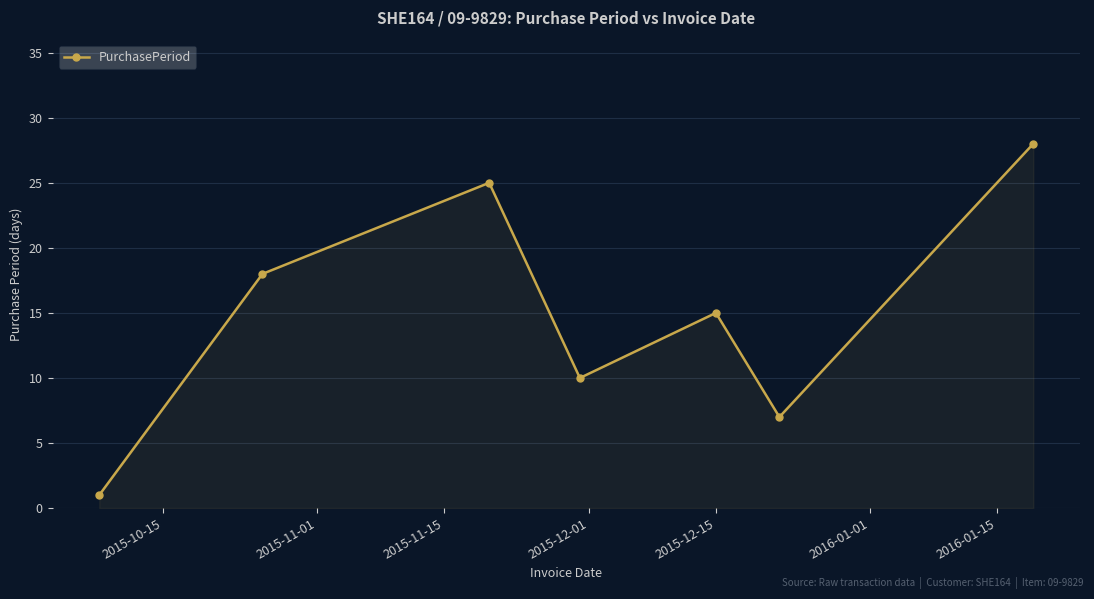

What is the difference between the second highest and minimum values?

24